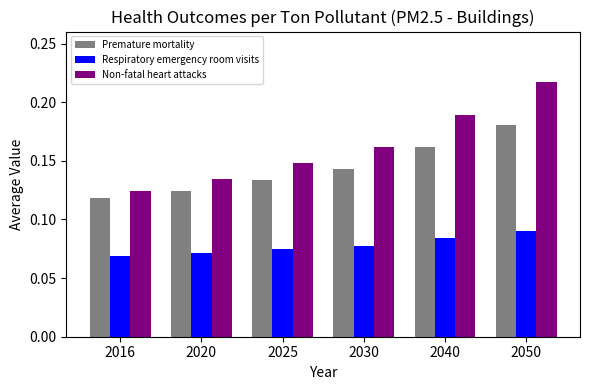

List the series in order of their overall mean, lowest first.

Respiratory emergency room visits, Premature mortality, Non-fatal heart attacks